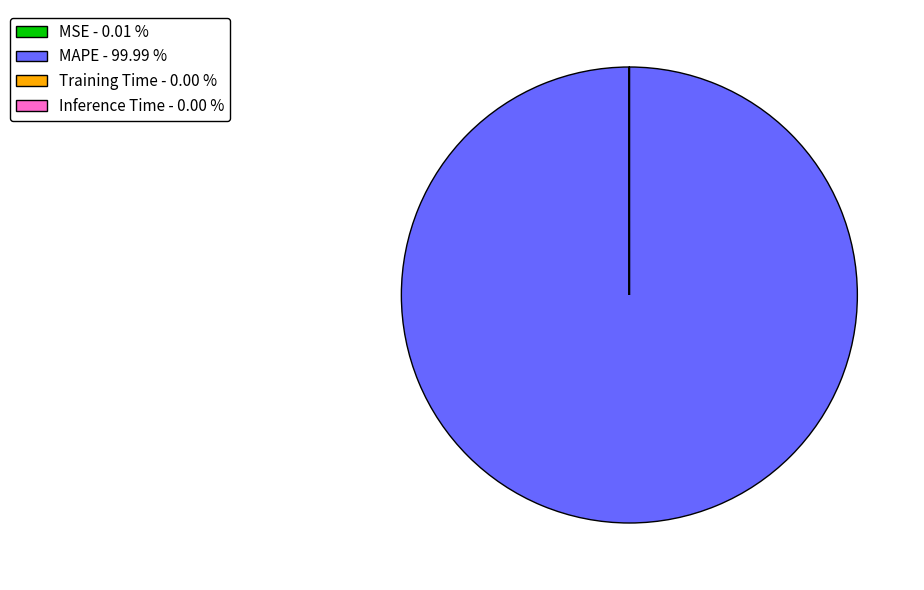

Does any single category account for the majority?

Yes